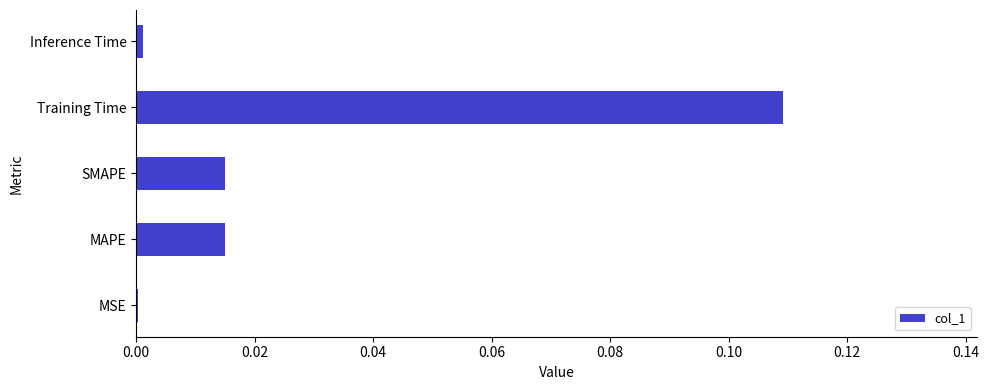

True or false: the data shows 0.0 at SMAPE.

True